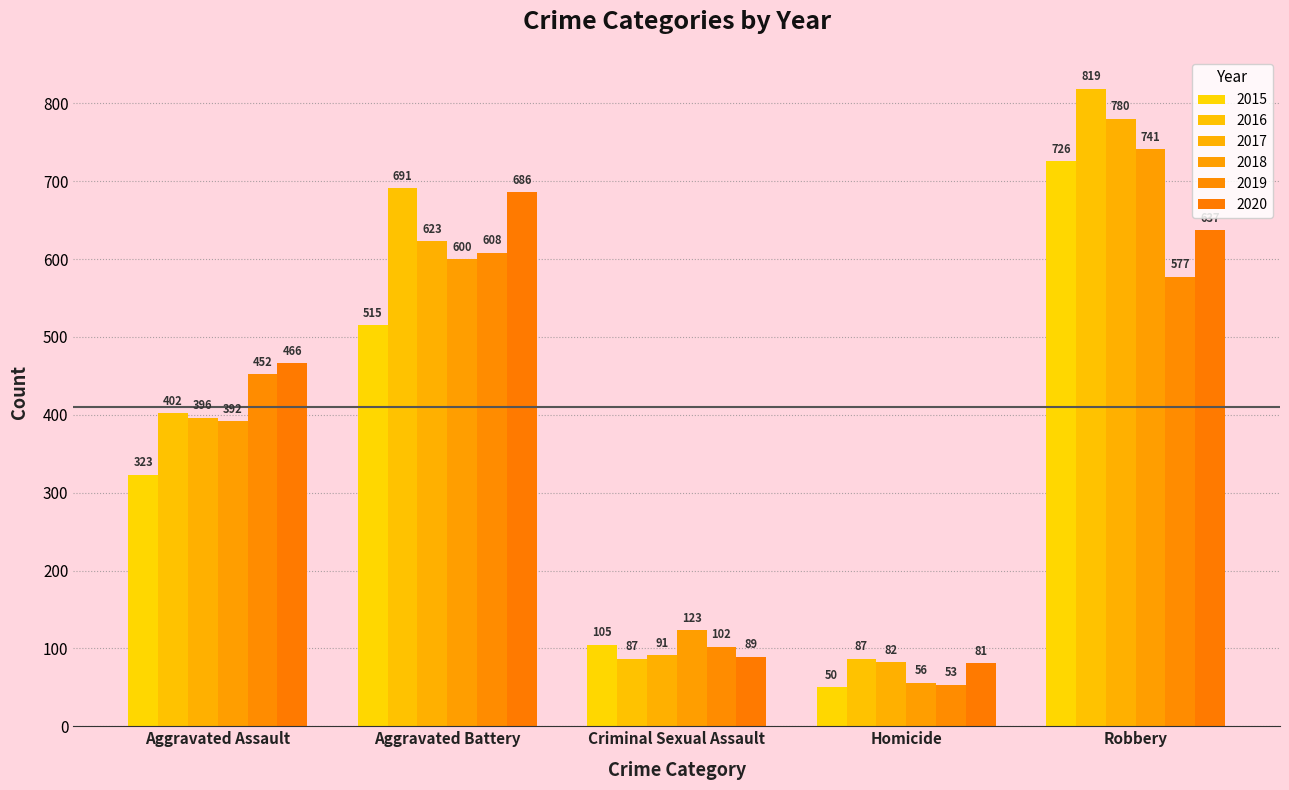

What is the value of the 2016 bar at the 1st from the left?

402